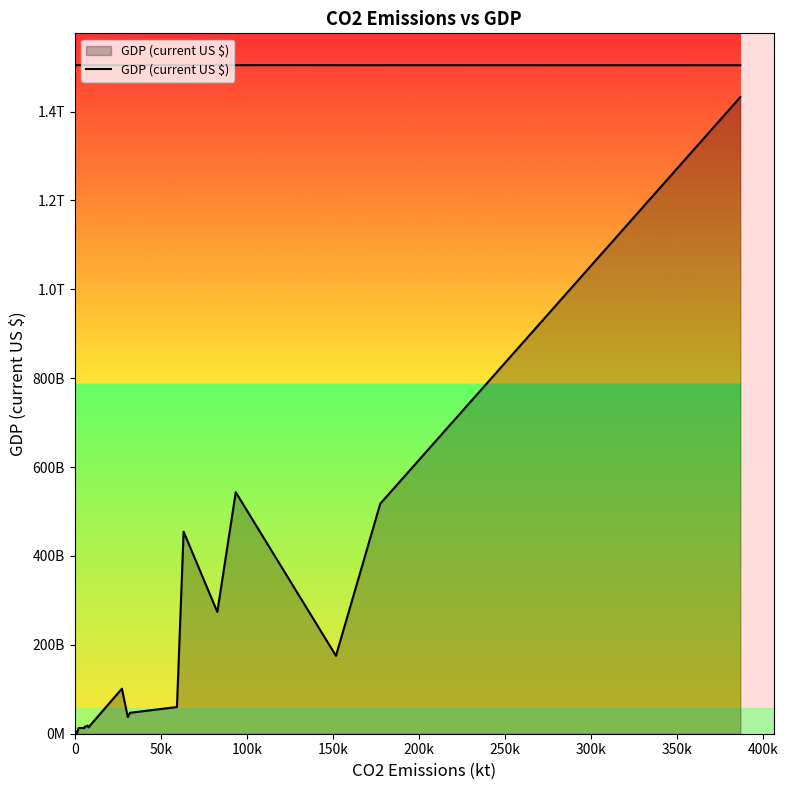

How many data points are less than 37652500000?

10